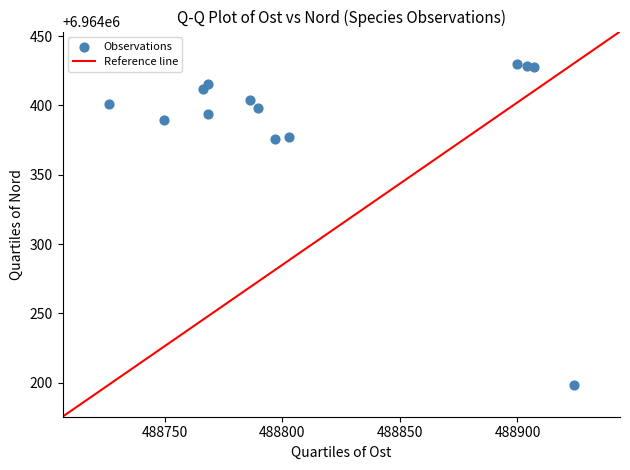

What is the range of X values (max minus min)?

197.6